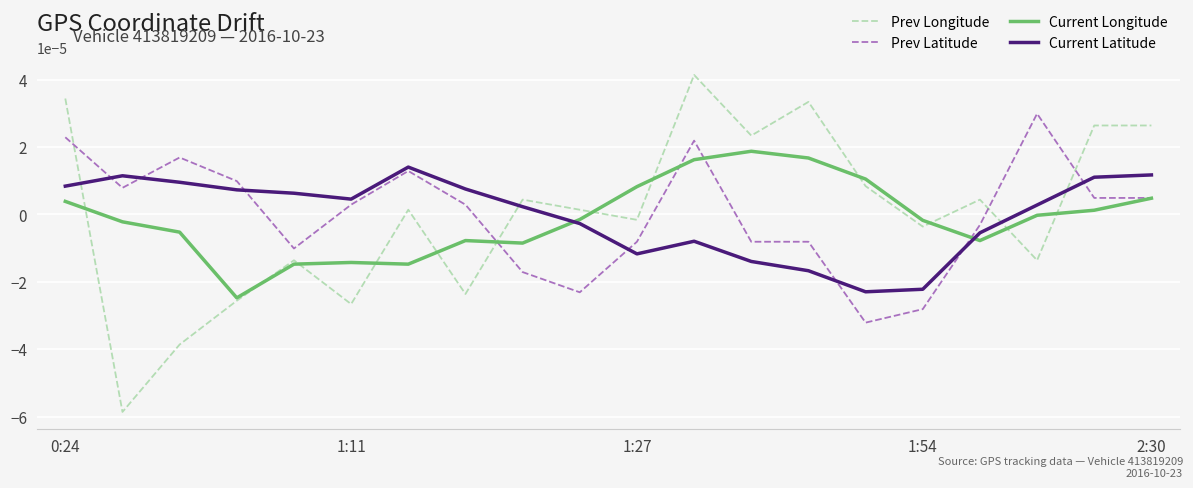

After their last crossing, which series has the higher values: Prev Longitude or Current Latitude?

Prev Longitude